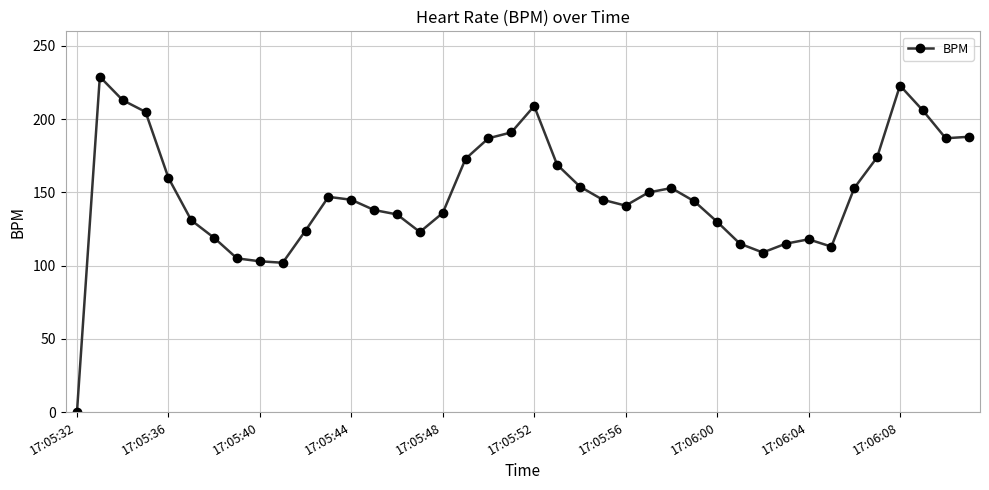

Is this an area chart (filled region under the line)?

No